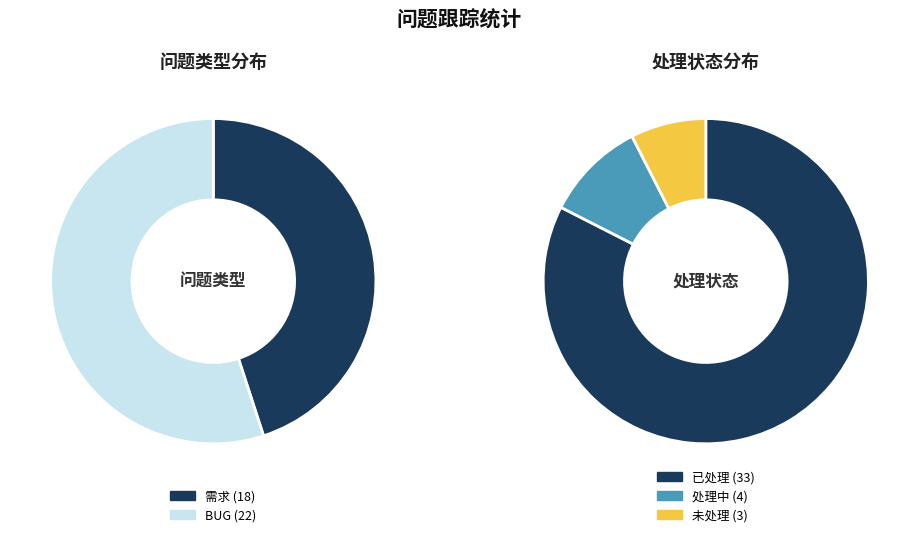

Does 需求 account for over 50% of the chart?

No